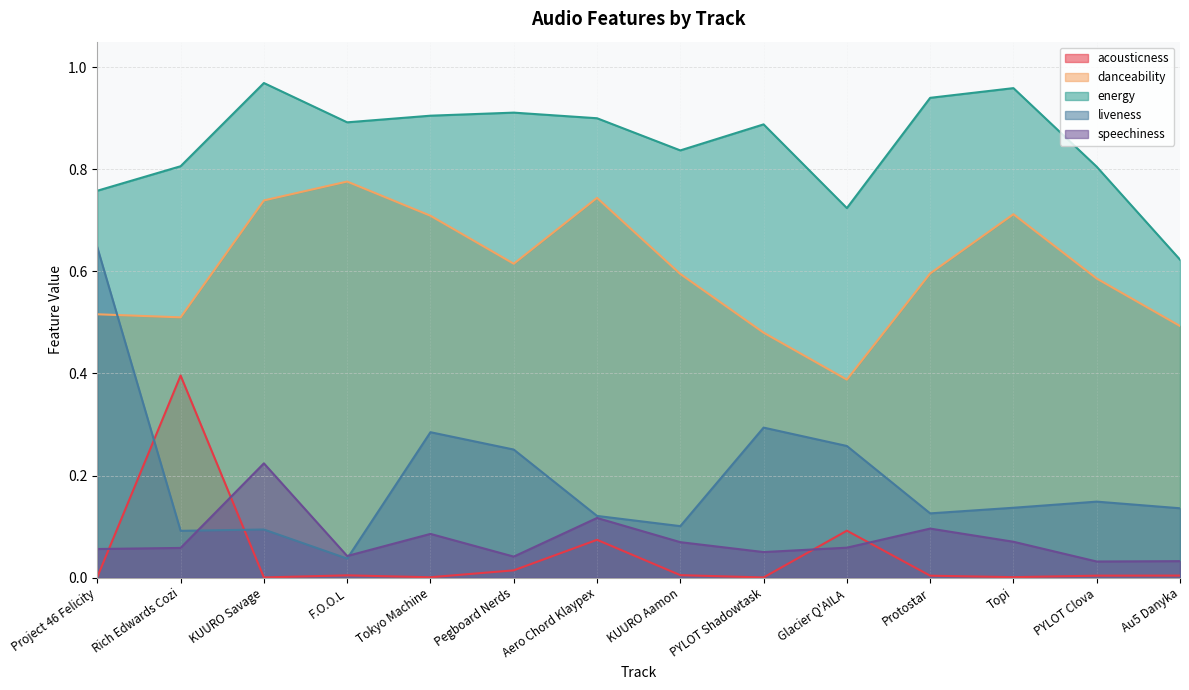

The value of acousticness at Tokyo Machine is 0.0. True or false?

True